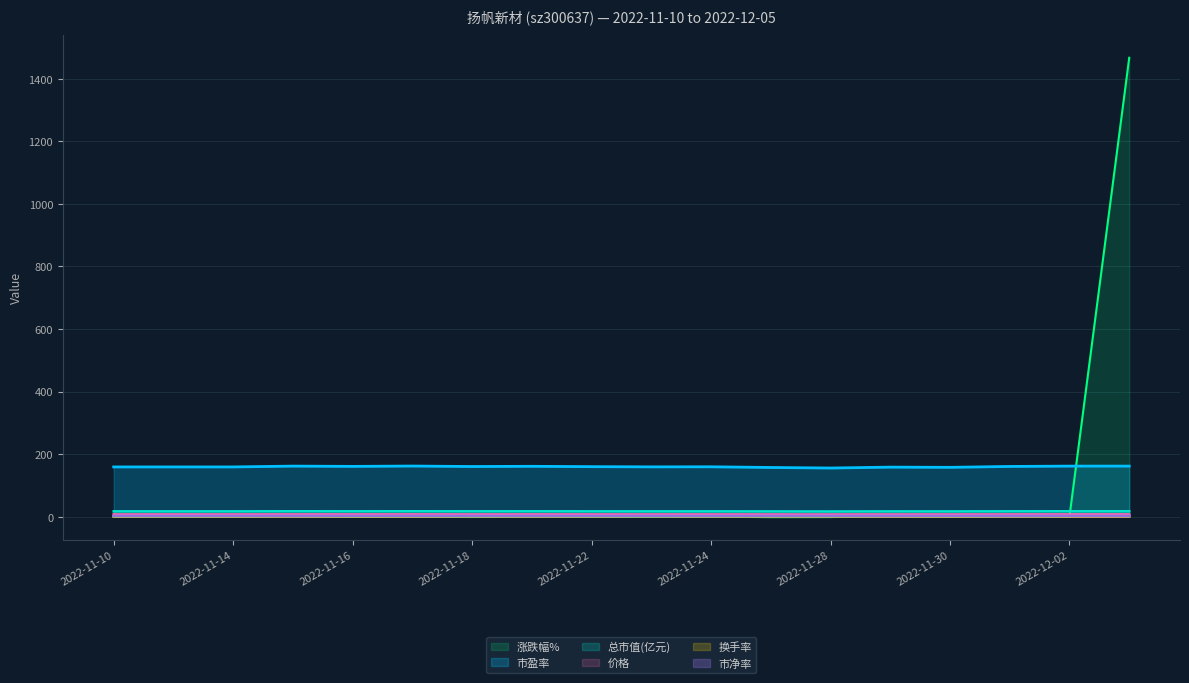

How many 市净率 values are between 2 and 3?

18